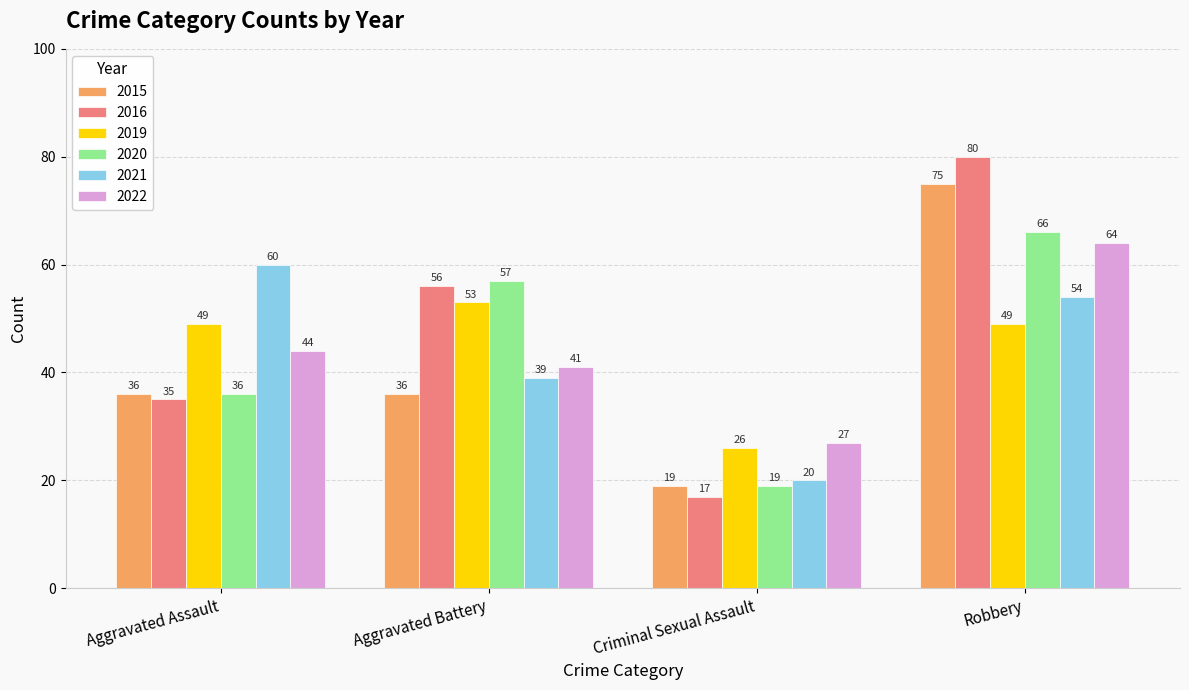

Reading right to left, what are all the values shown in this chart?

2015: Robbery=75	Criminal Sexual Assault=19	Aggravated Battery=36	Aggravated Assault=36
2016: Robbery=80	Criminal Sexual Assault=17	Aggravated Battery=56	Aggravated Assault=35
2019: Robbery=49	Criminal Sexual Assault=26	Aggravated Battery=53	Aggravated Assault=49
2020: Robbery=66	Criminal Sexual Assault=19	Aggravated Battery=57	Aggravated Assault=36
2021: Robbery=54	Criminal Sexual Assault=20	Aggravated Battery=39	Aggravated Assault=60
2022: Robbery=64	Criminal Sexual Assault=27	Aggravated Battery=41	Aggravated Assault=44